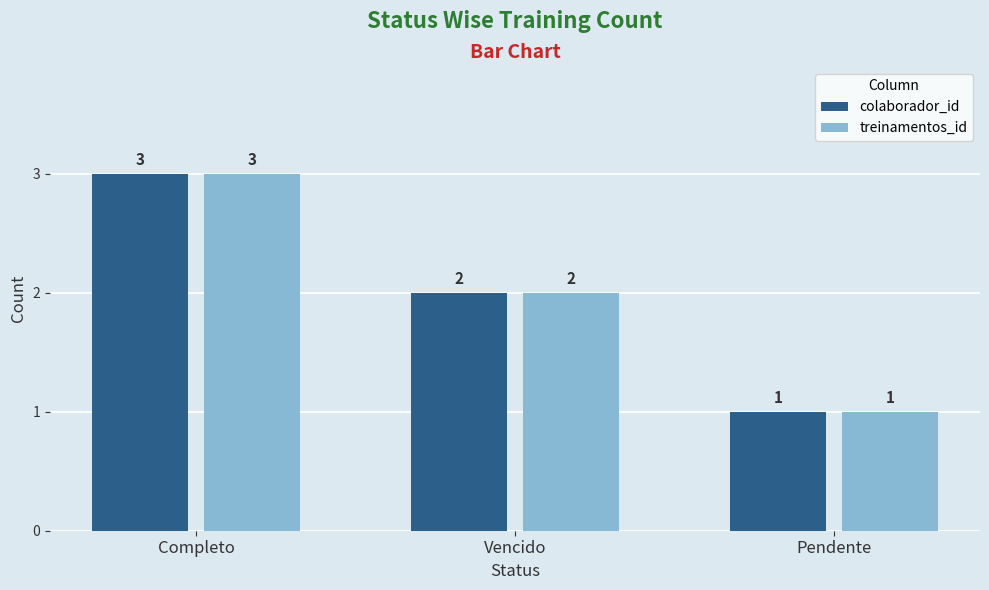

List the labels in order of treinamentos_id value, smallest first.

Pendente, Vencido, Completo